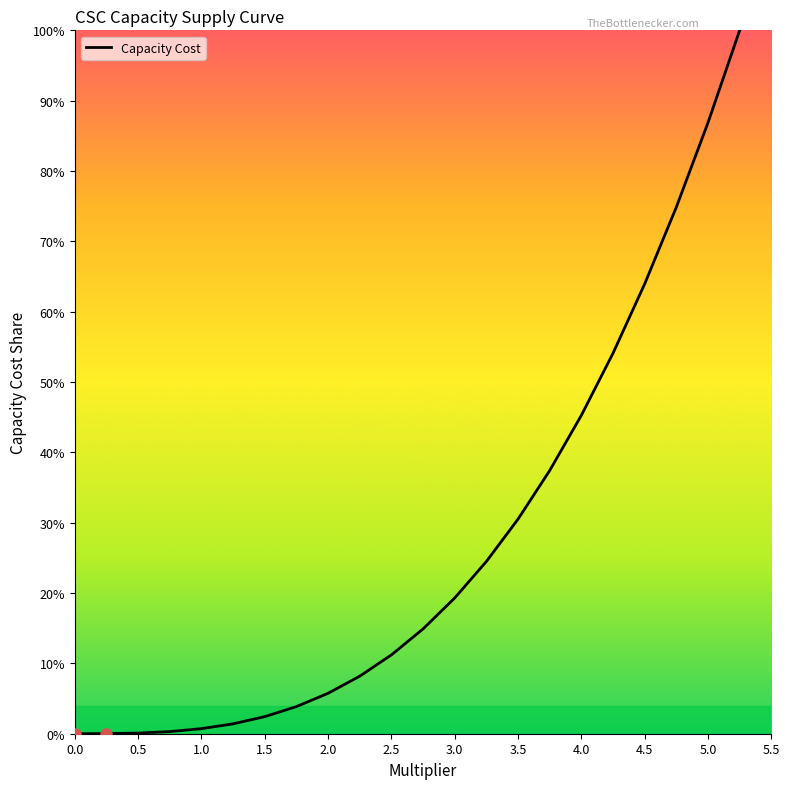

What is the greatest value displayed?

100.0